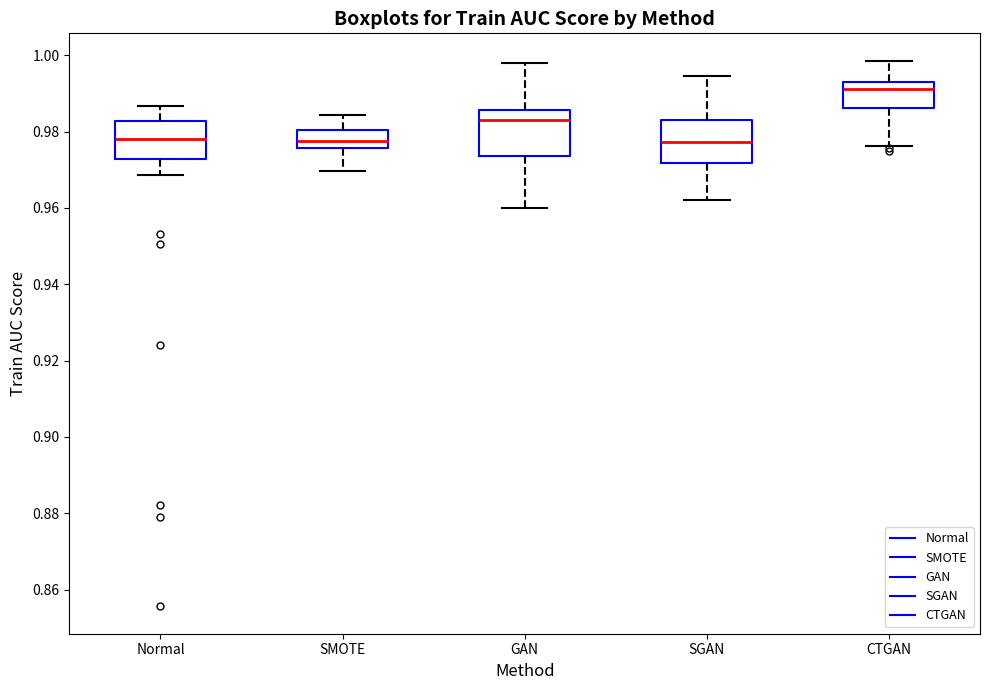

Reading left to right, transcribe this box plot: for each box, give where its median line is, the range the box spans, and where its two whiskers end, as read against the y-axis. The values are not printed on the chart, so give them approximately, as read against the axis.

Normal: median 0.978, box 0.972 to 0.982, whiskers 0.968 to 0.986
SMOTE: median 0.978, box 0.976 to 0.980, whiskers 0.970 to 0.984
GAN: median 0.984, box 0.974 to 0.986, whiskers 0.960 to 0.998
SGAN: median 0.978, box 0.972 to 0.984, whiskers 0.962 to 0.994
CTGAN: median 0.992 (just below the box's upper edge), box 0.986 to 0.992, whiskers 0.976 to 0.998